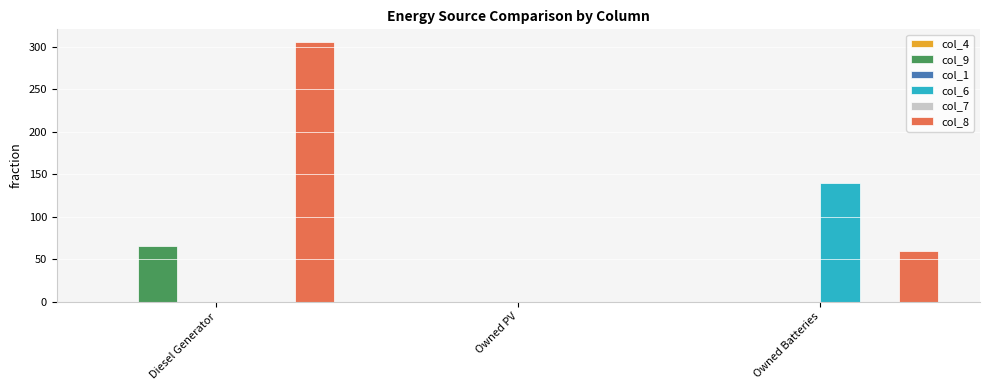

What is the greatest value displayed?

305.0